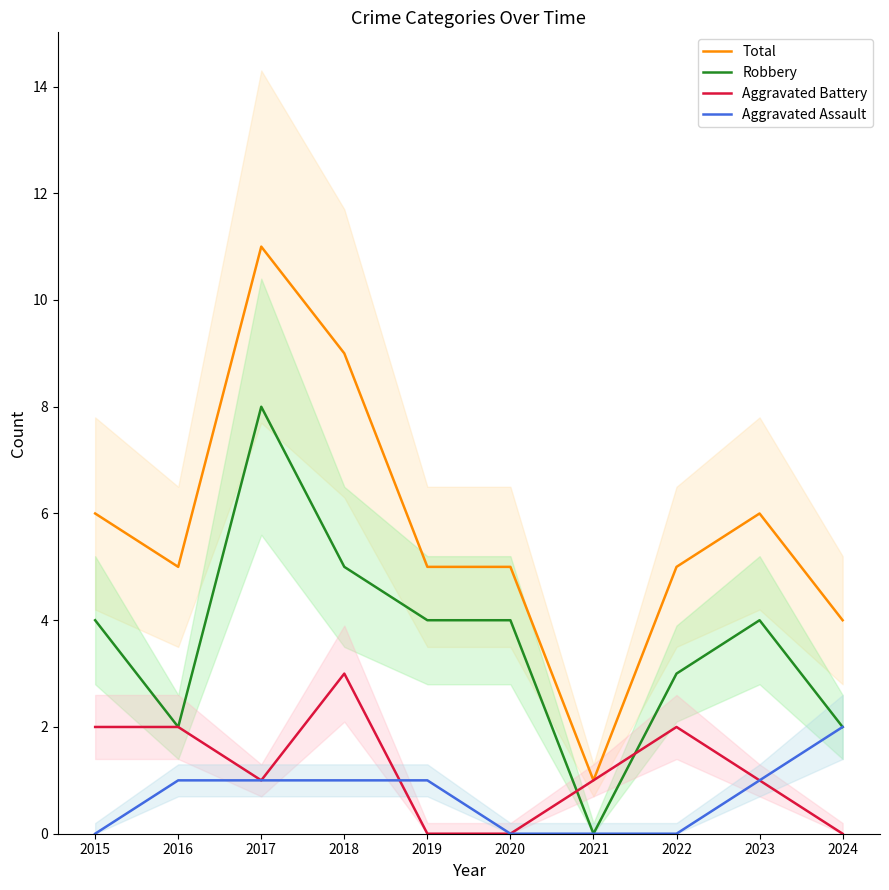

At which label is Total closest to 6?

2015